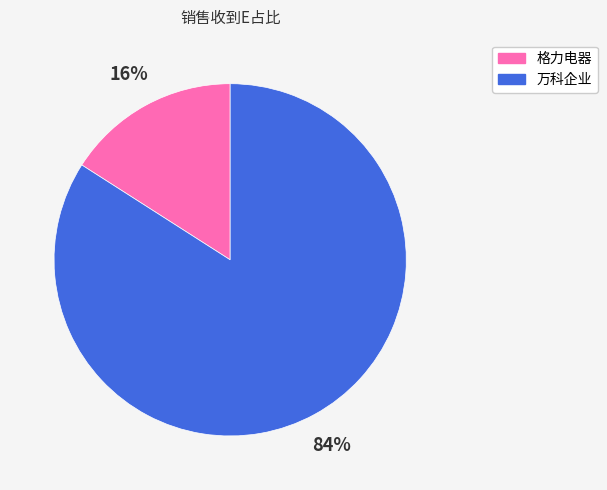

Which has a higher value, 万科企业 or 格力电器?

万科企业